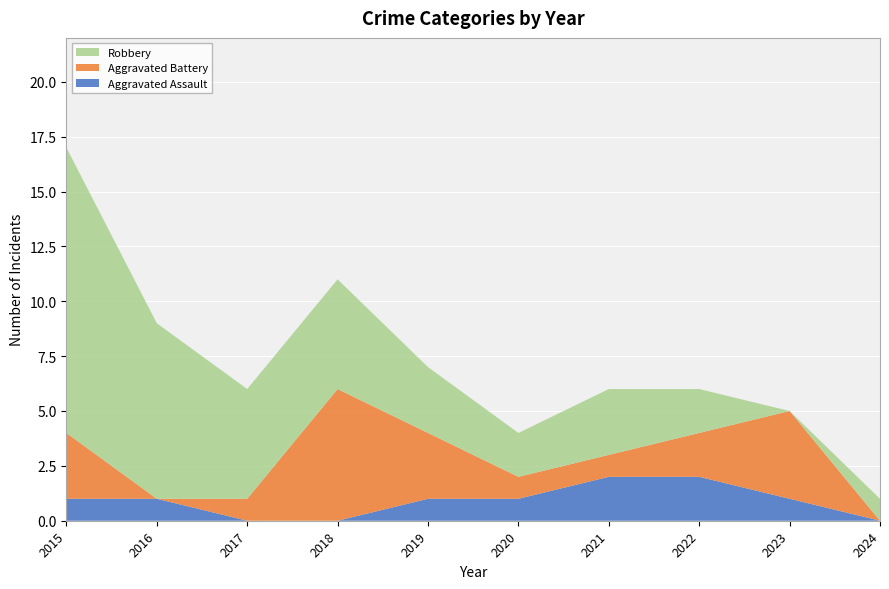

Reading right to left, extract all data points from this chart.

Aggravated Assault: 0	1	2	2	1	1	0	0	1	1
Aggravated Battery: 0	4	2	1	1	3	6	1	0	3
Robbery: 1	0	2	3	2	3	5	5	8	13